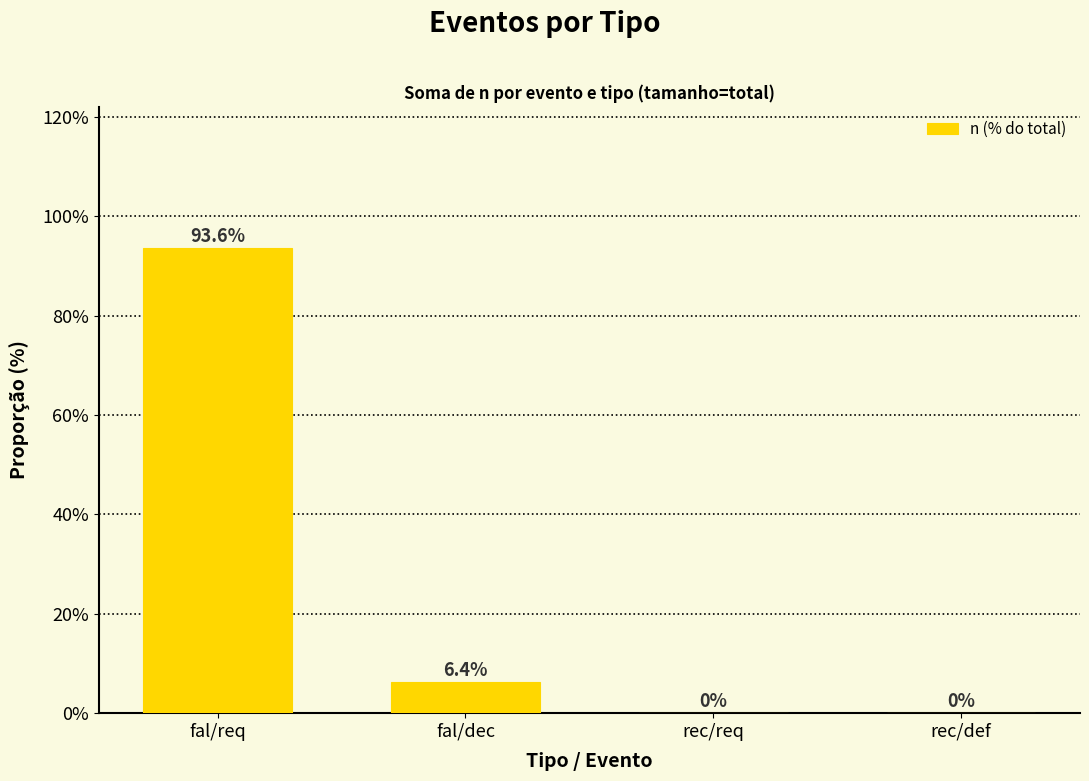

Is it true that the value at rec/req is 0.0?

True